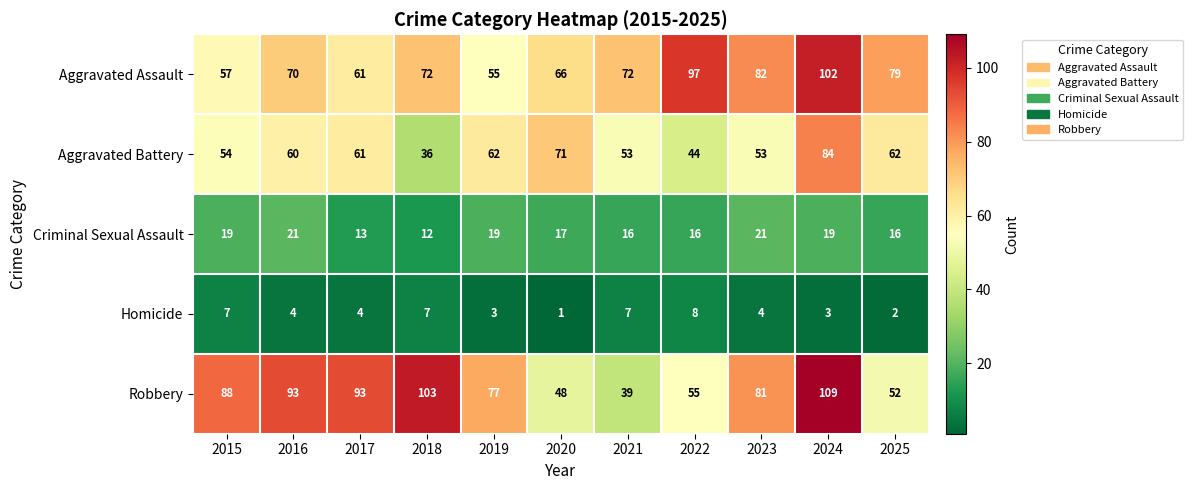

What is the total value across all series at 2022?

220